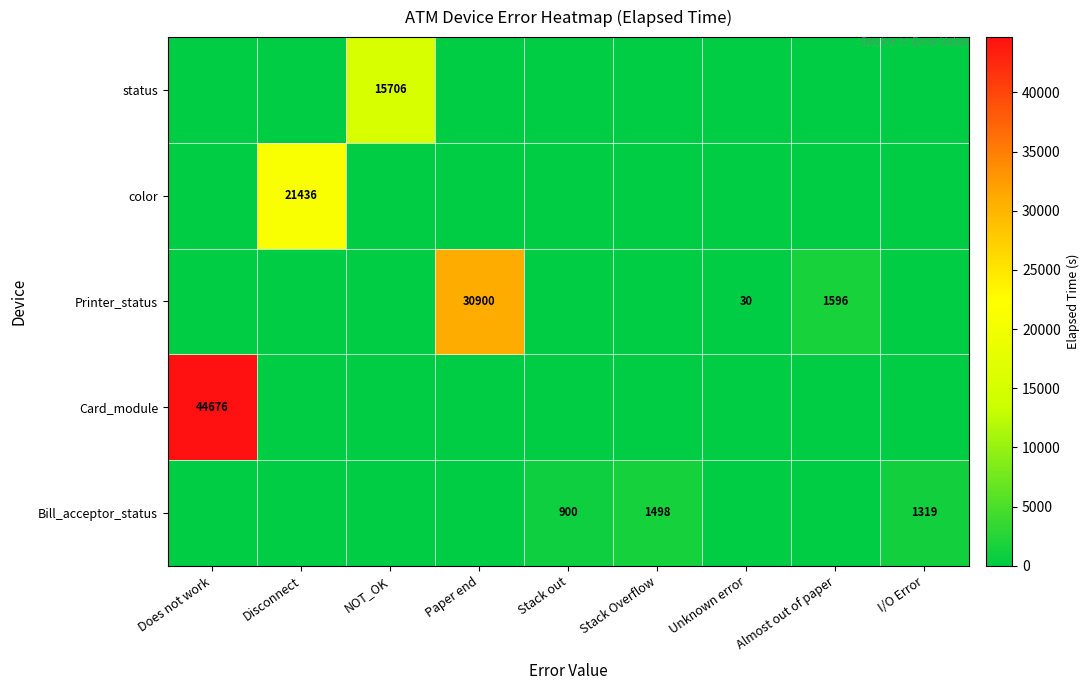

True or false: Printer_status has a value of 30 at Unknown error.

True